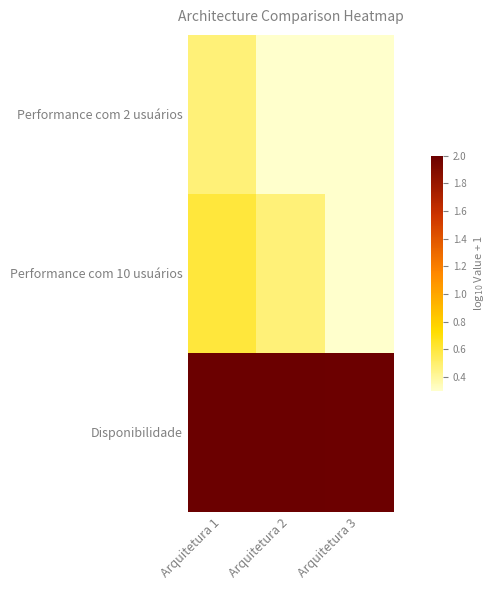

Count the number of categories in the chart.

3